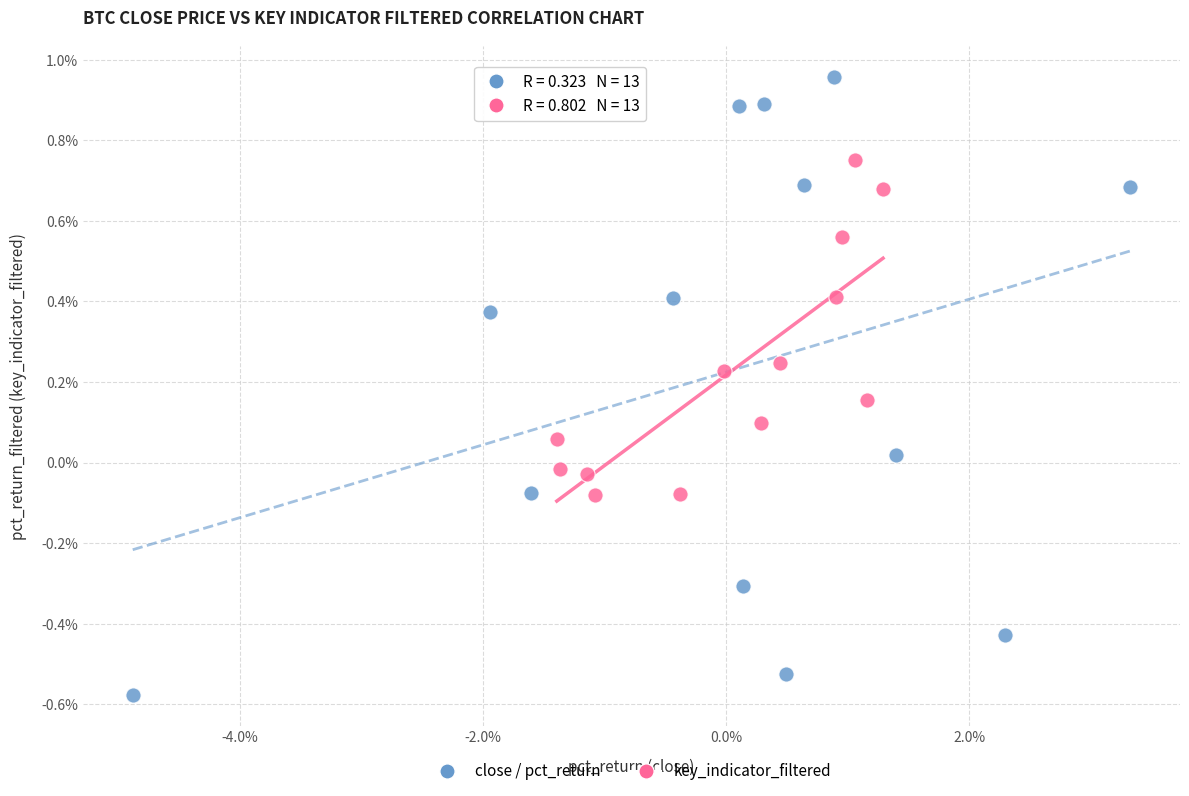

What are all the series names shown in the legend?

close / pct_return, key_indicator_filtered